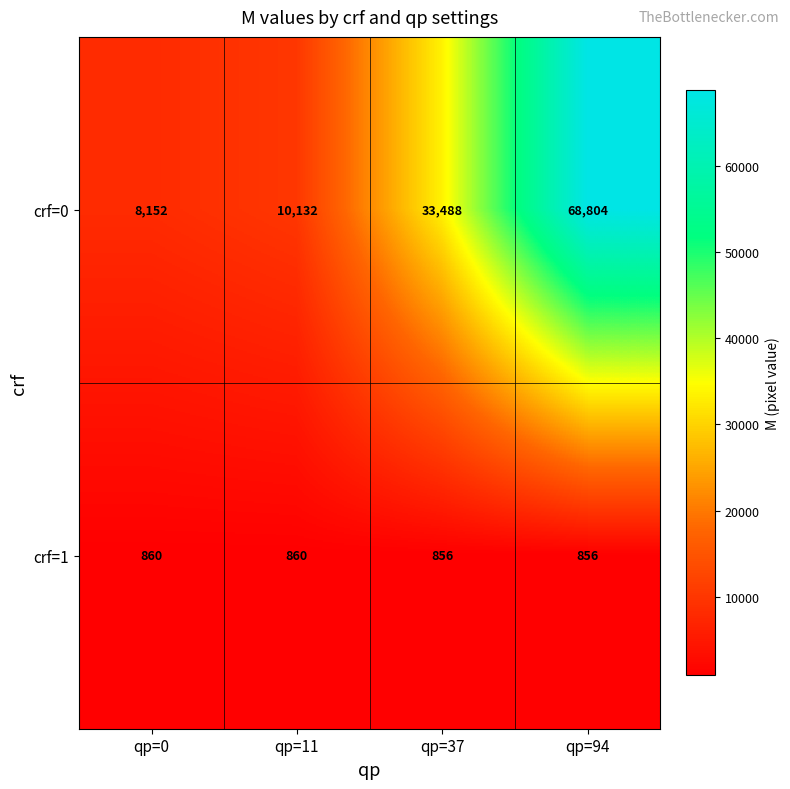

Is it true that crf=0 equals 28437 at qp=94?

False